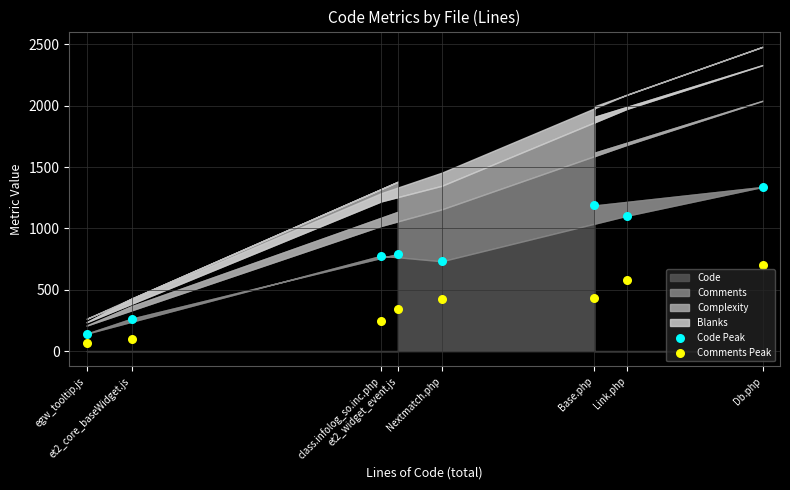

Which series reaches the maximum Y coordinate?

Code Peak